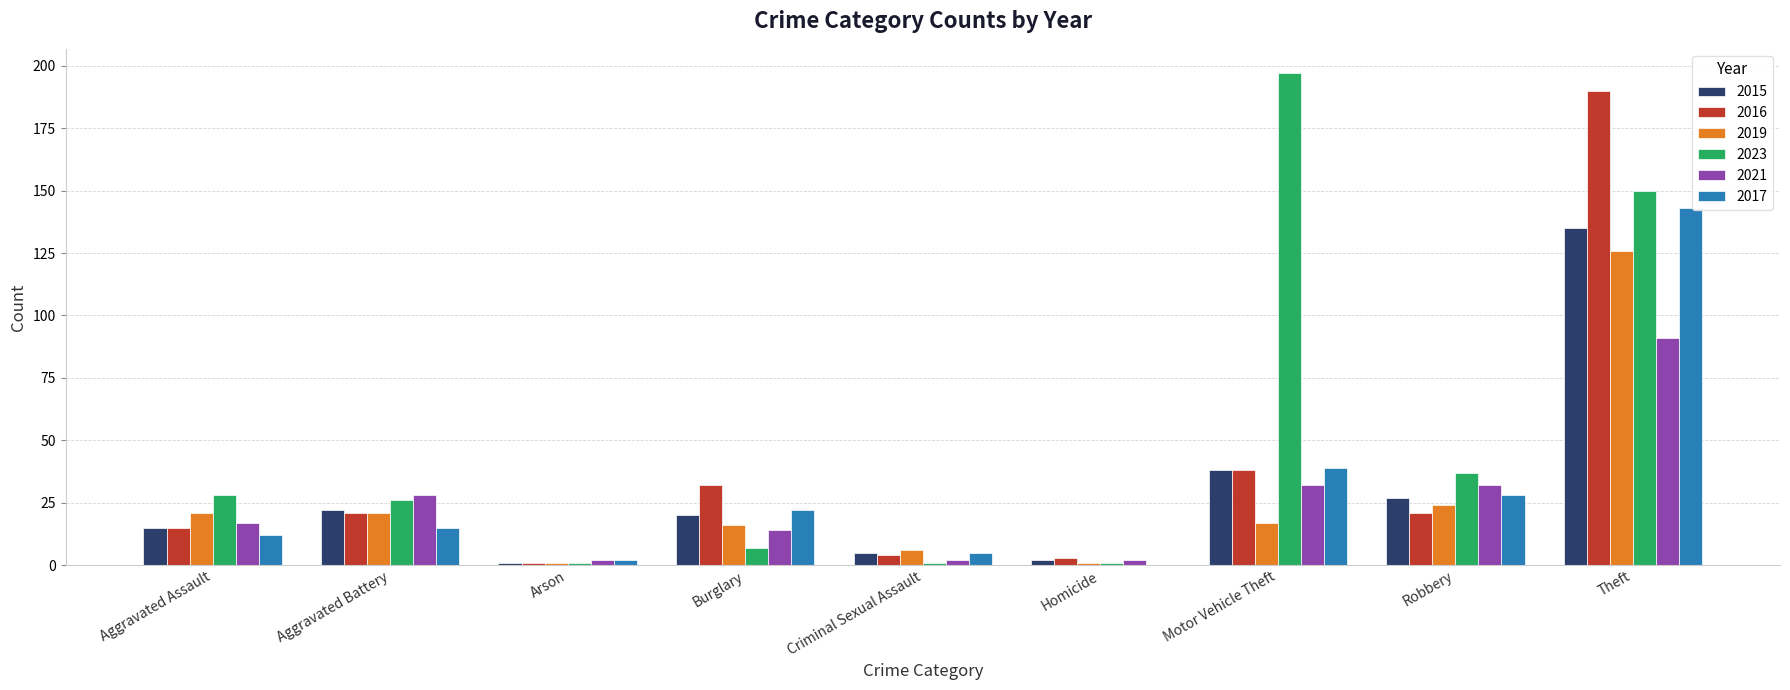

At which category is the sum across all series the highest?

Theft